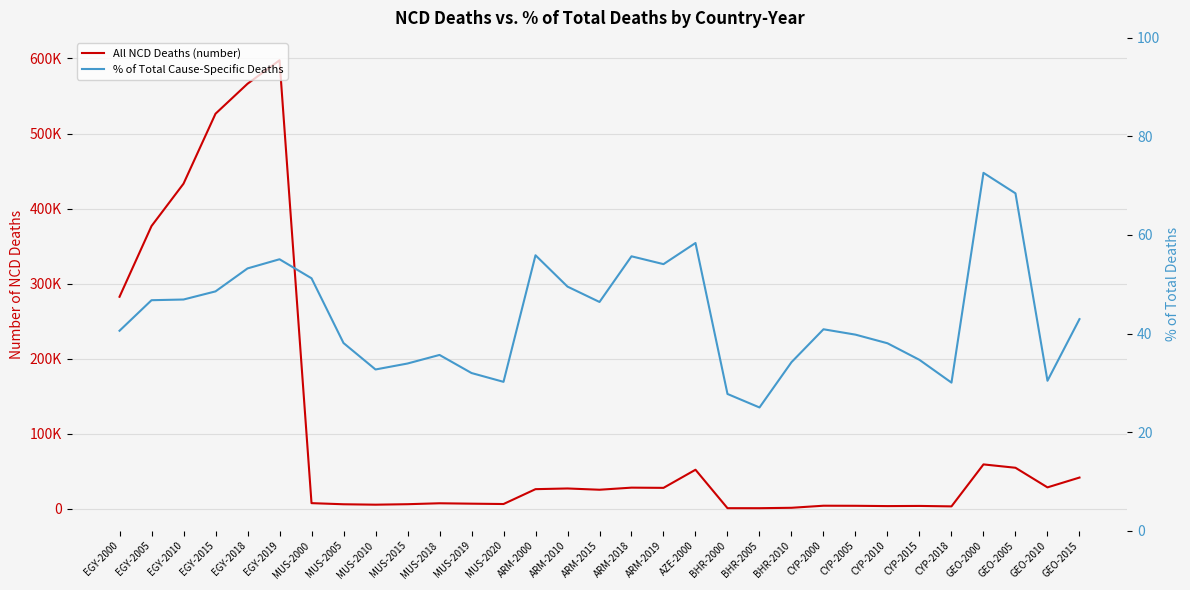

Where is All NCD Deaths (number) nearest to the value 299272?

EGY-2000